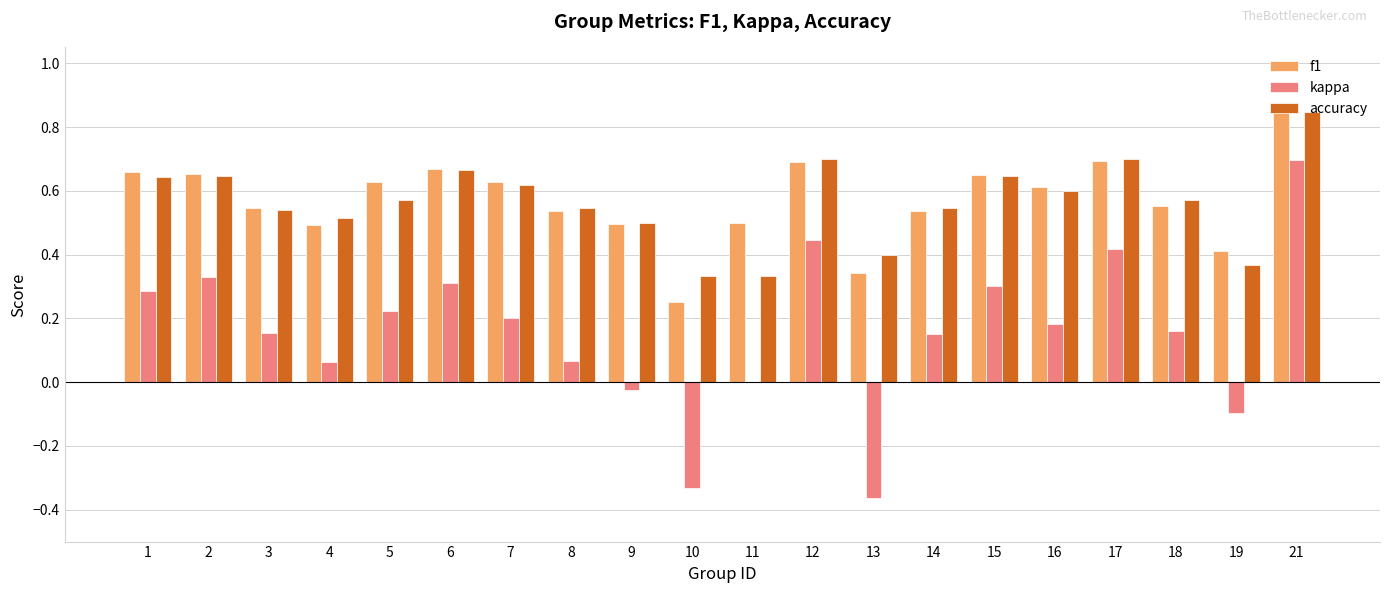

At which category does the chart reach its peak across all series?

21